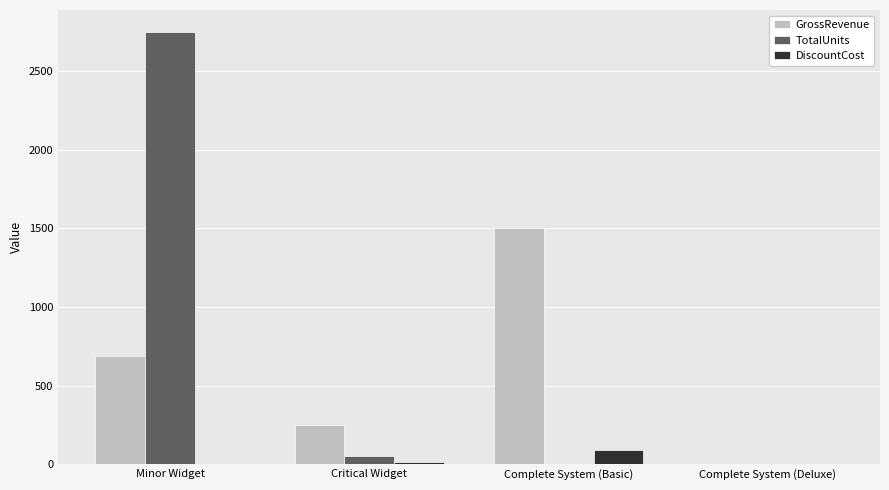

At which category is the sum across all series the highest?

Minor Widget